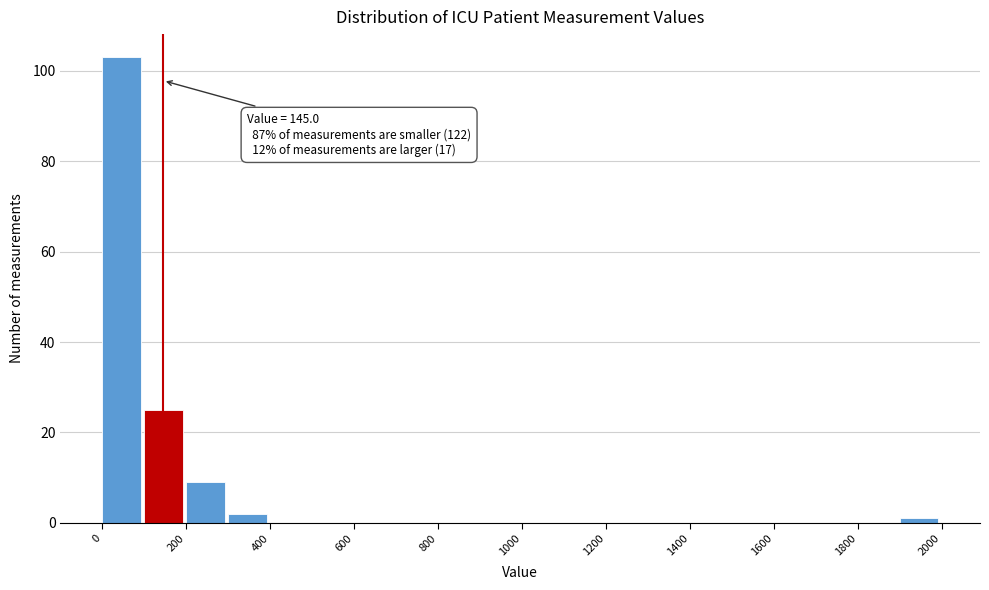

Which range on the x-axis has the tallest bar?

0 to 100